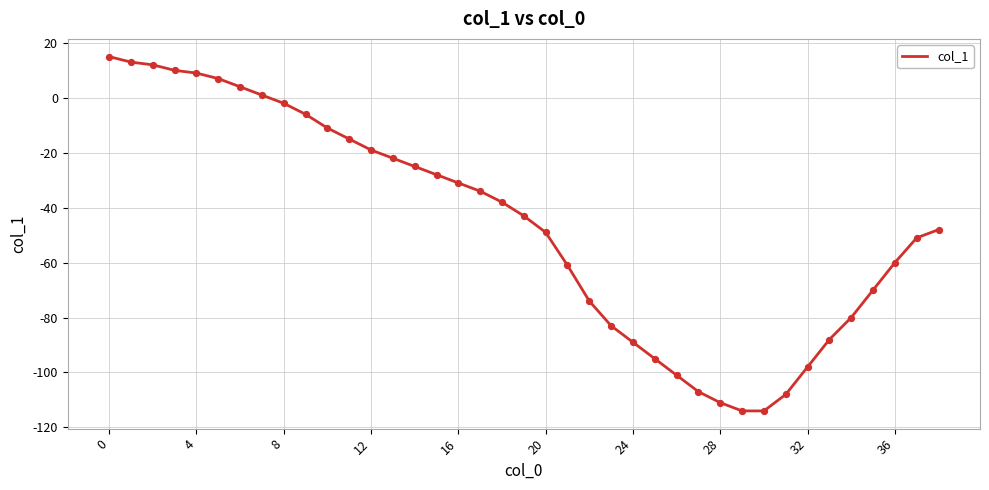

What is the minimum value shown in the chart?

-114